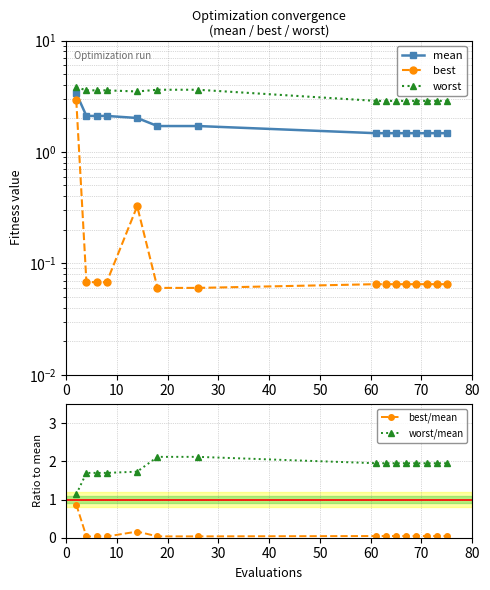

What is the value of the worst/mean point at the 4th from the left?

1.7